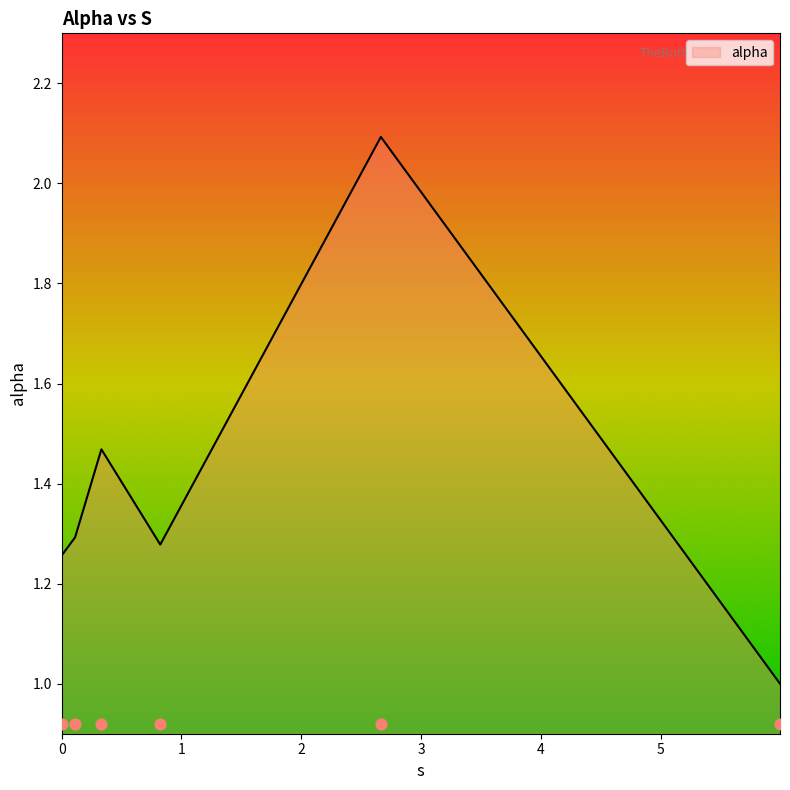

What is the change in value from 0.0 to 2.6646945677517175?

+0.8